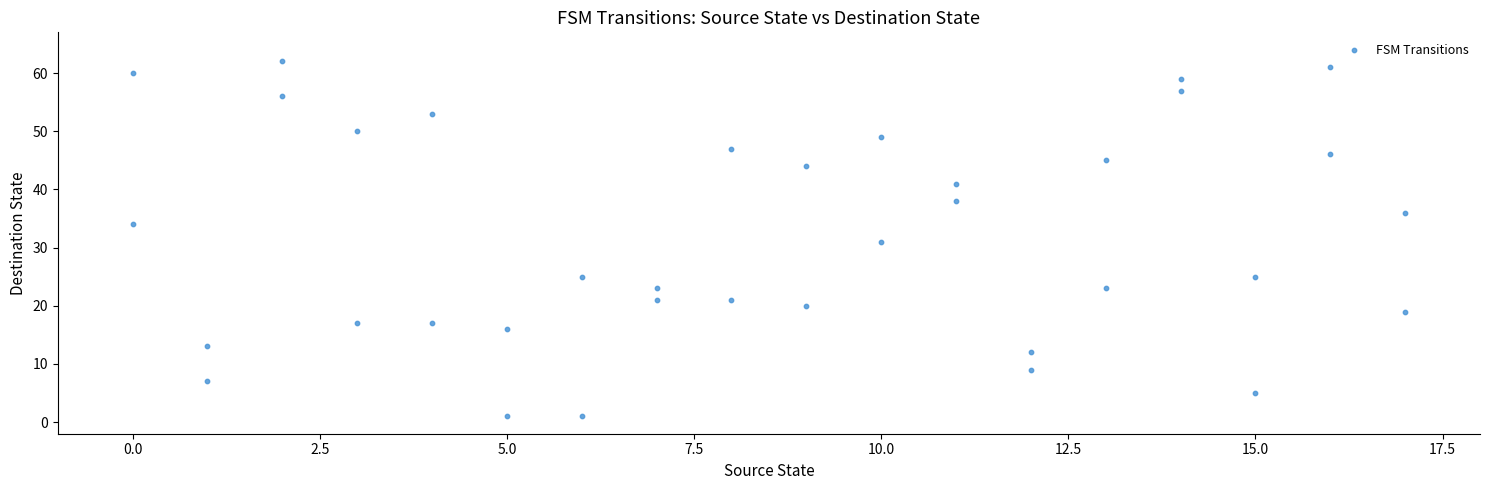

What is the range of Y values (max minus min)?

61